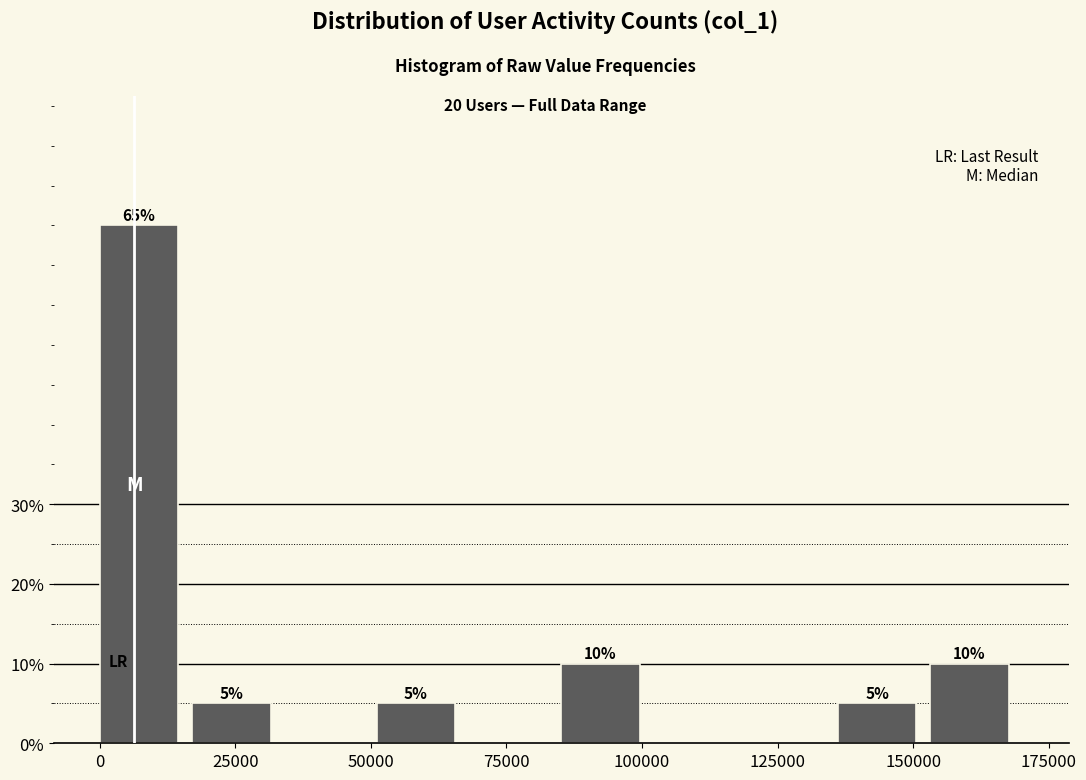

Read against the x-axis, roughly where is the centre of the tallest bar?

5000